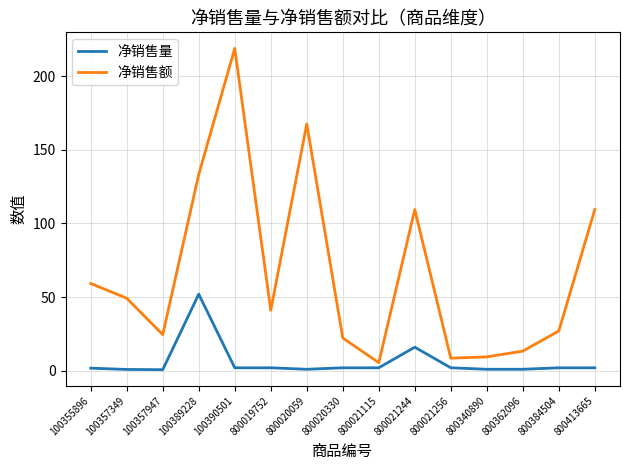

Is it true that 净销售额 equals 102.6 at 100390501?

False